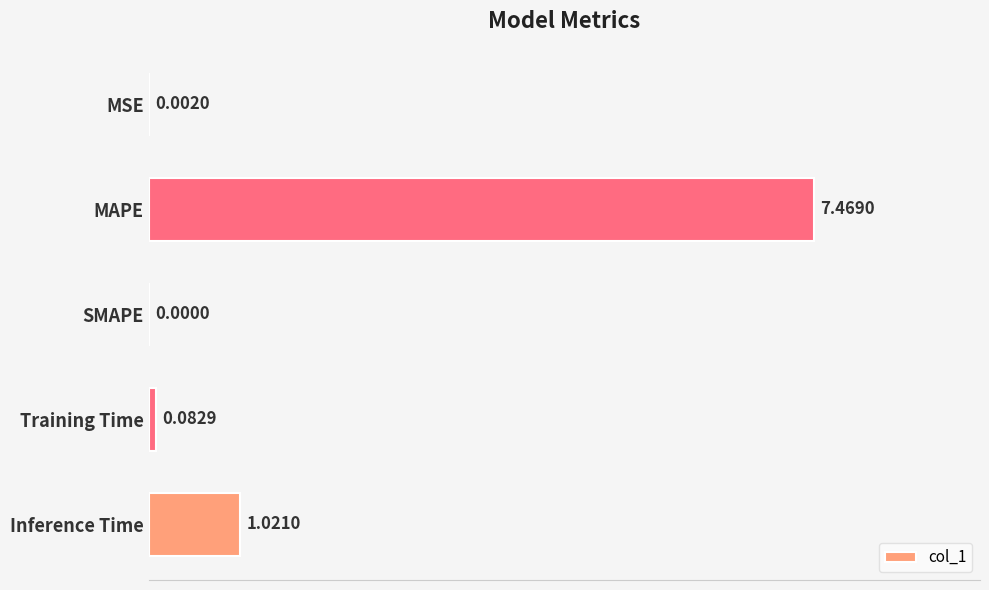

Which category has the highest value across all series?

MAPE